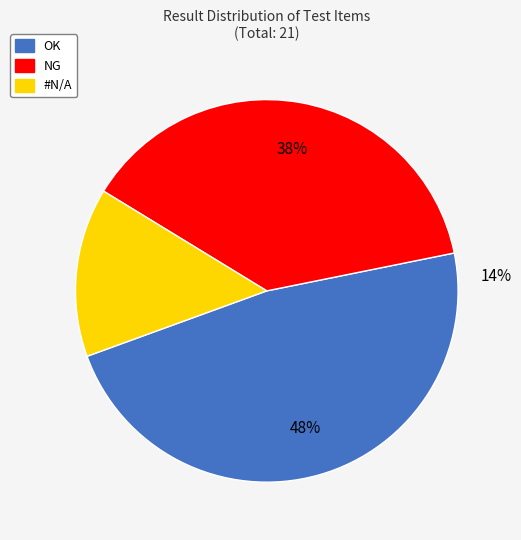

Rank the categories by value from highest to lowest.

OK, NG, #N/A